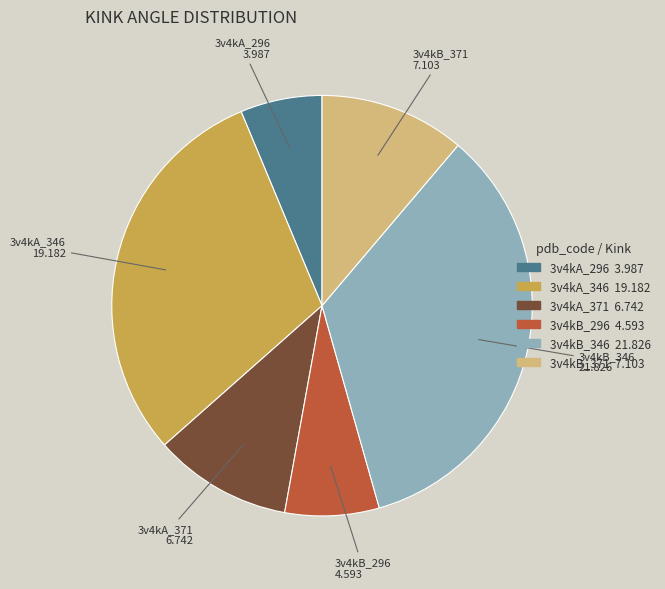

Is there a majority slice in this chart?

No